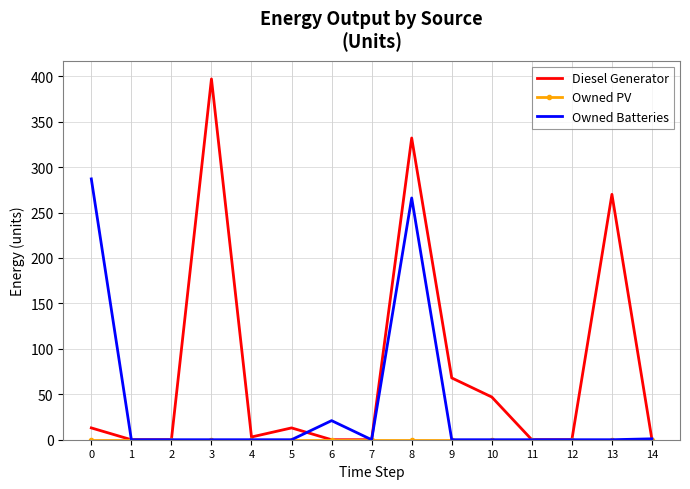

What is the maximum value for Diesel Generator?

397